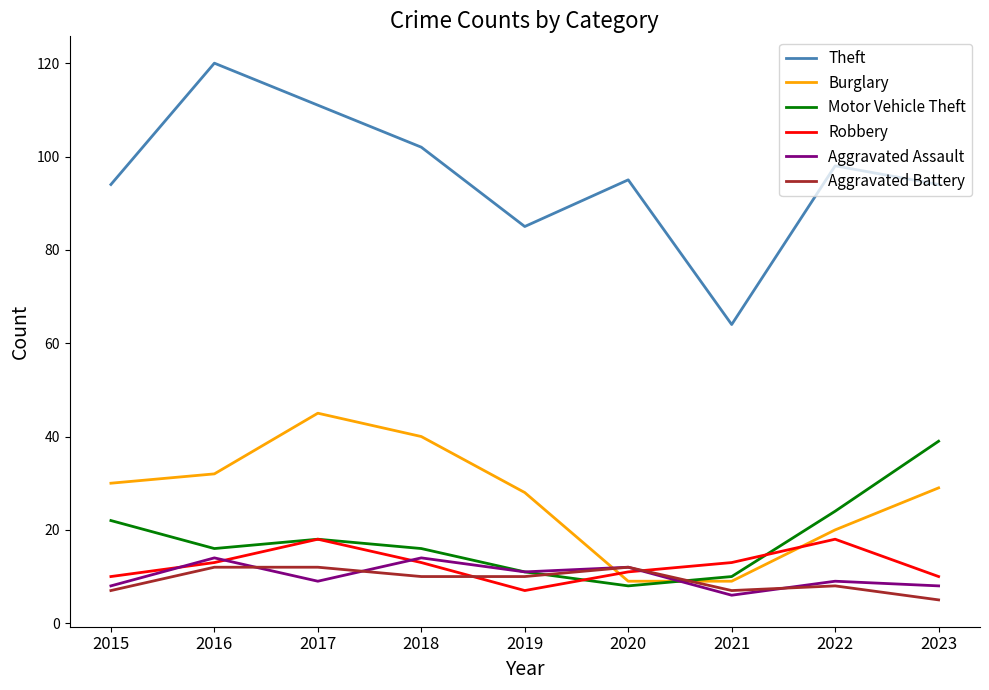

Reading left to right, transcribe all the data shown in this chart.

Theft: 94	120	111	102	85	95	64	98	94
Burglary: 30	32	45	40	28	9	9	20	29
Motor Vehicle Theft: 22	16	18	16	11	8	10	24	39
Robbery: 10	13	18	13	7	11	13	18	10
Aggravated Assault: 8	14	9	14	11	12	6	9	8
Aggravated Battery: 7	12	12	10	10	12	7	8	5